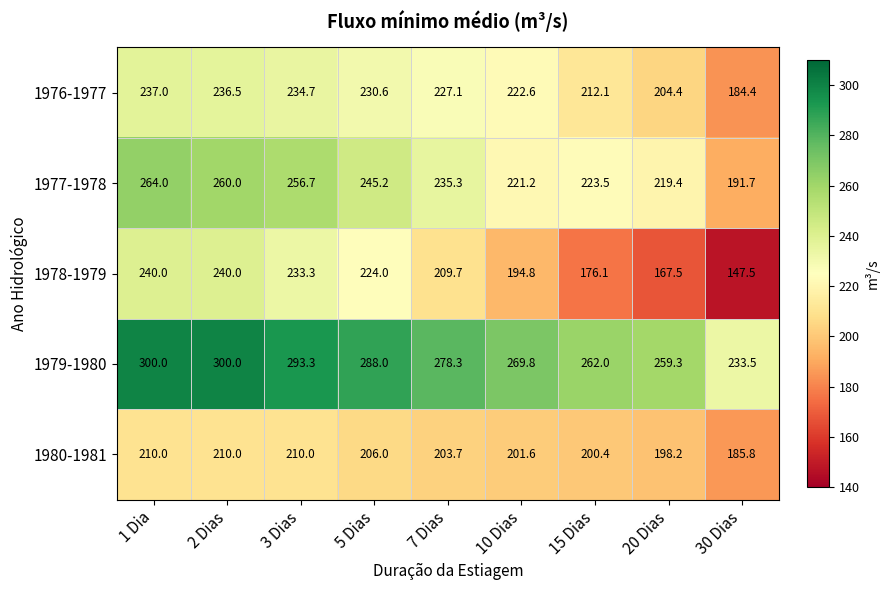

True or false: 1979-1980 has a value of 262.0 at 15 Dias.

True